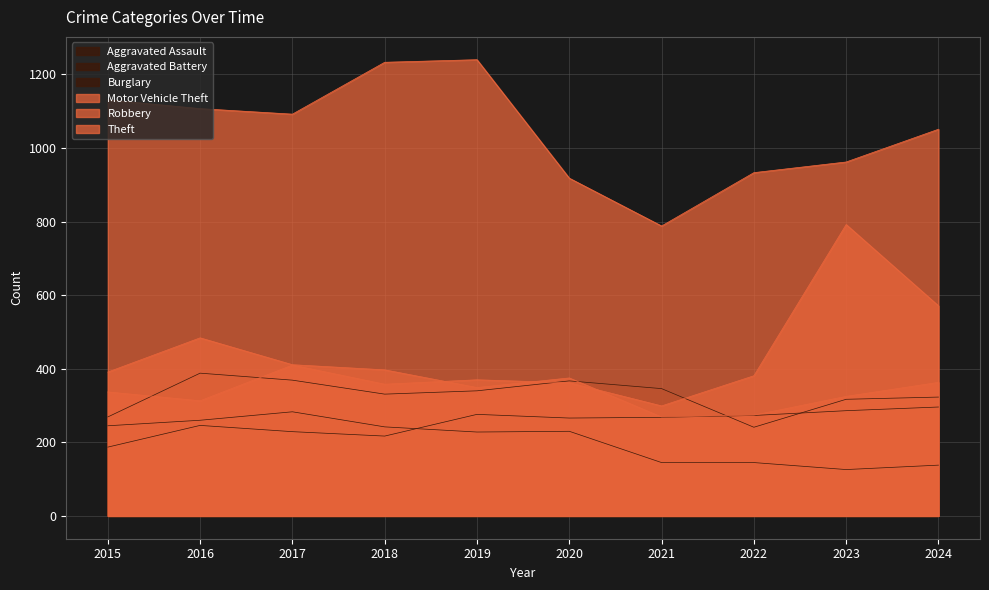

At which label is Burglary closest to 204?

2019